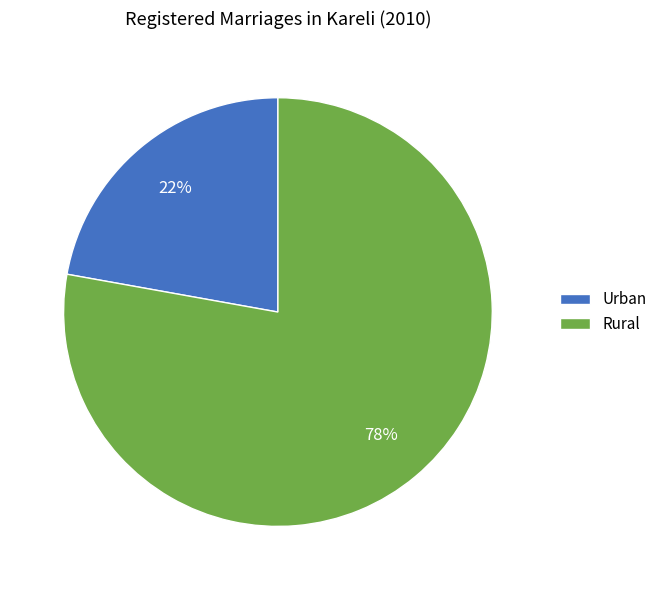

Is it true that Rural is 78% of the pie?

True